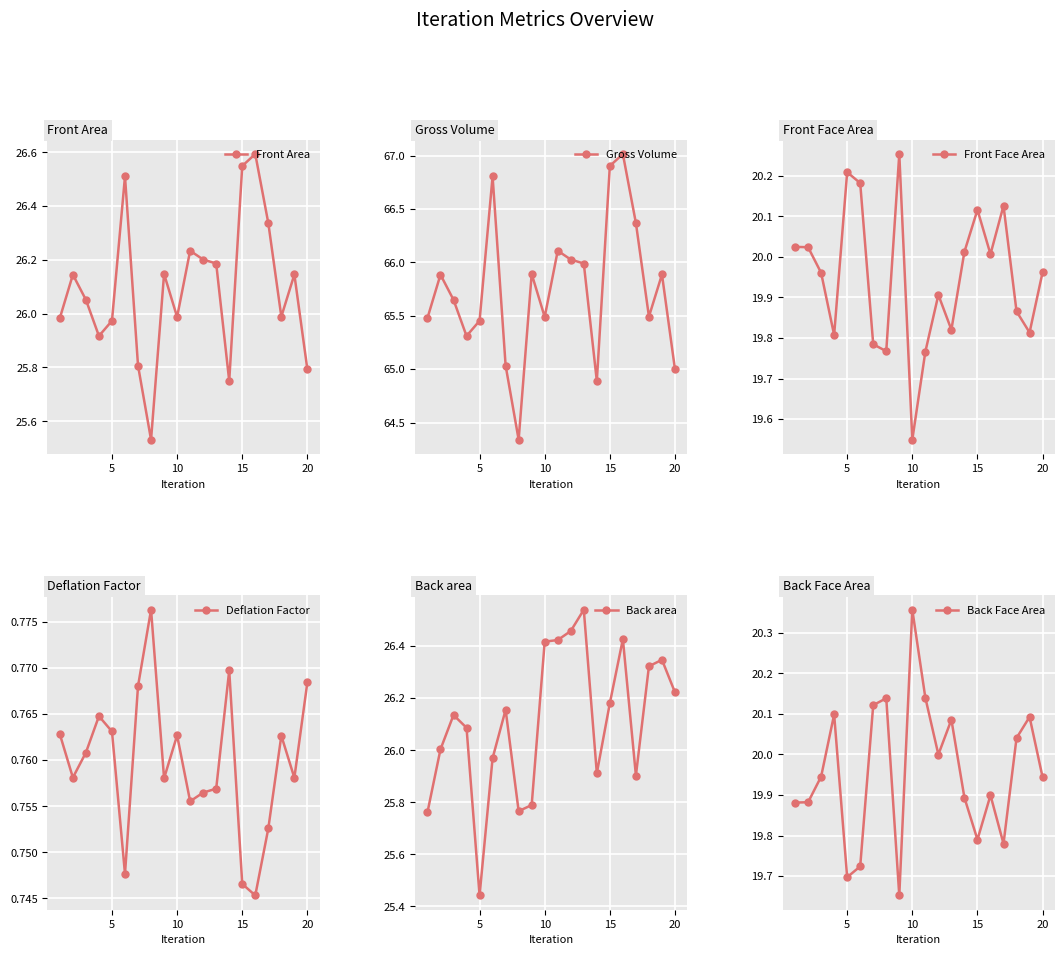

Is this an area chart (filled region under the line)?

No